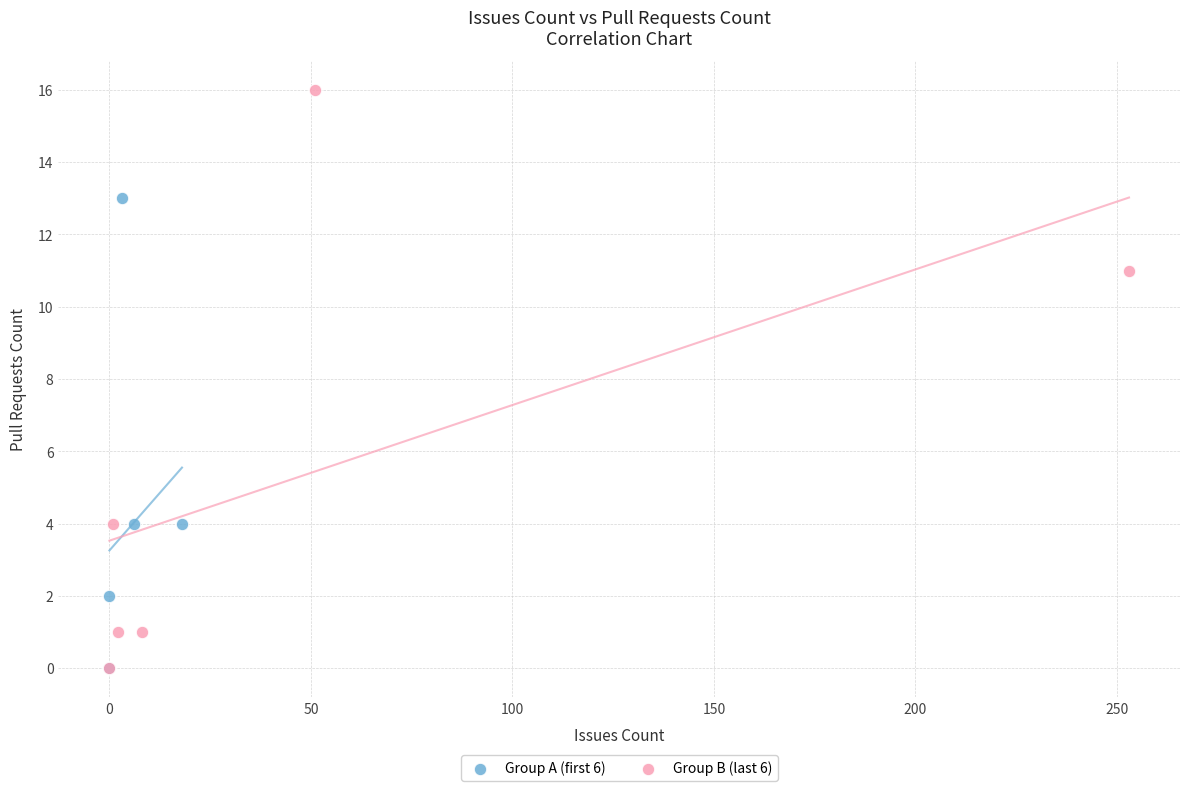

Which series has the largest Y range (max minus min)?

Group B (last 6)